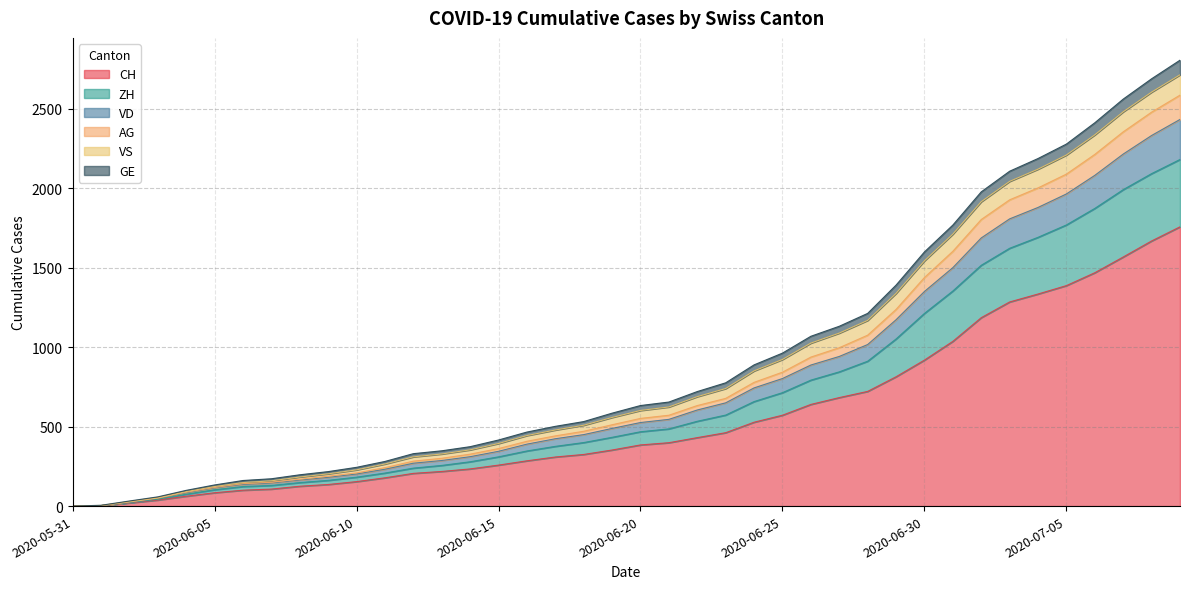

Where is CH nearest to the value 879?

2020-06-30